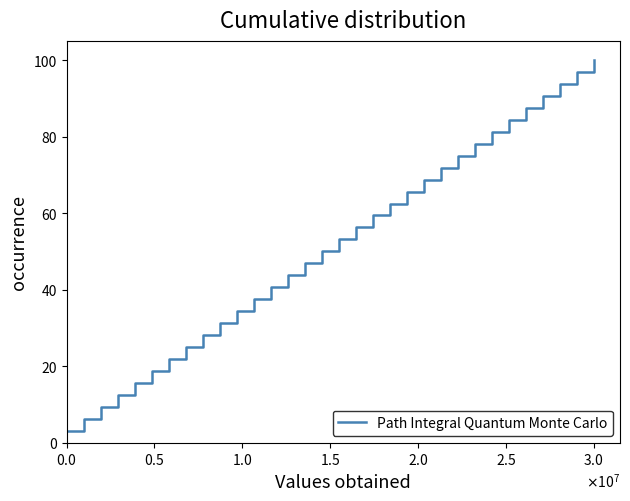

What is the greatest value displayed?

100.0